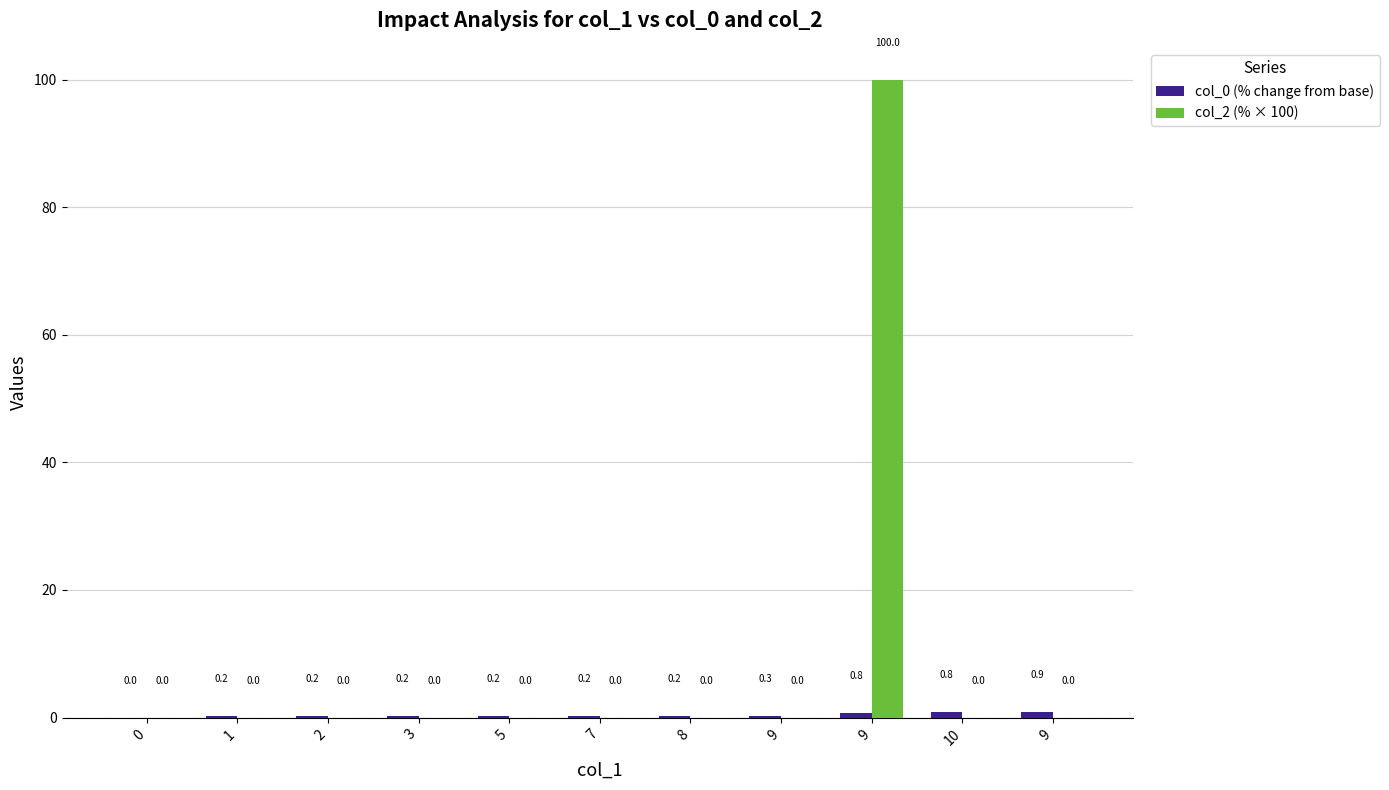

The col_0 (% change from base) series shows 0.3 at 3. True or false?

False